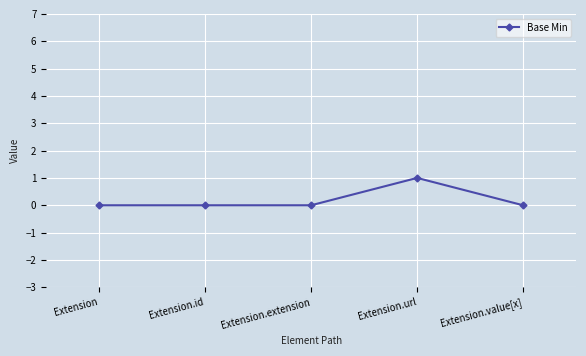

Reading left to right, what are all the values shown in this chart?

0	0	0	1	0